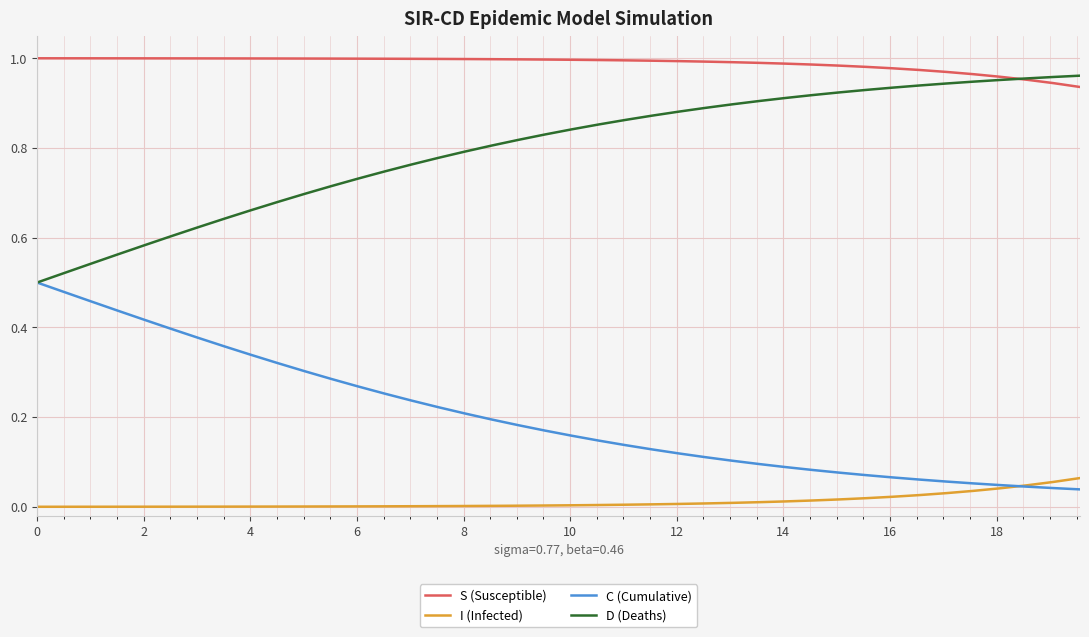

Which series has the largest total across all categories?

S (Susceptible)